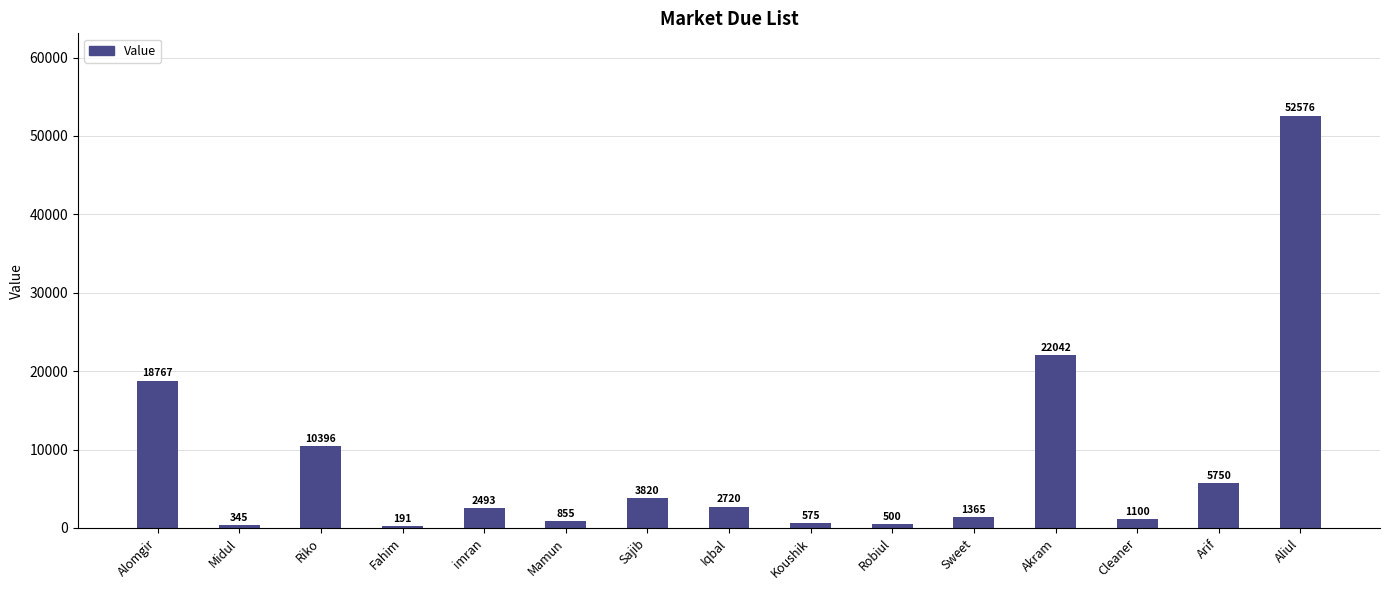

Rank the categories by value from highest to lowest.

Aliul, Akram, Alomgir, Riko, Arif, Sajib, Iqbal, imran, Sweet, Cleaner, Mamun, Koushik, Robiul, Midul, Fahim